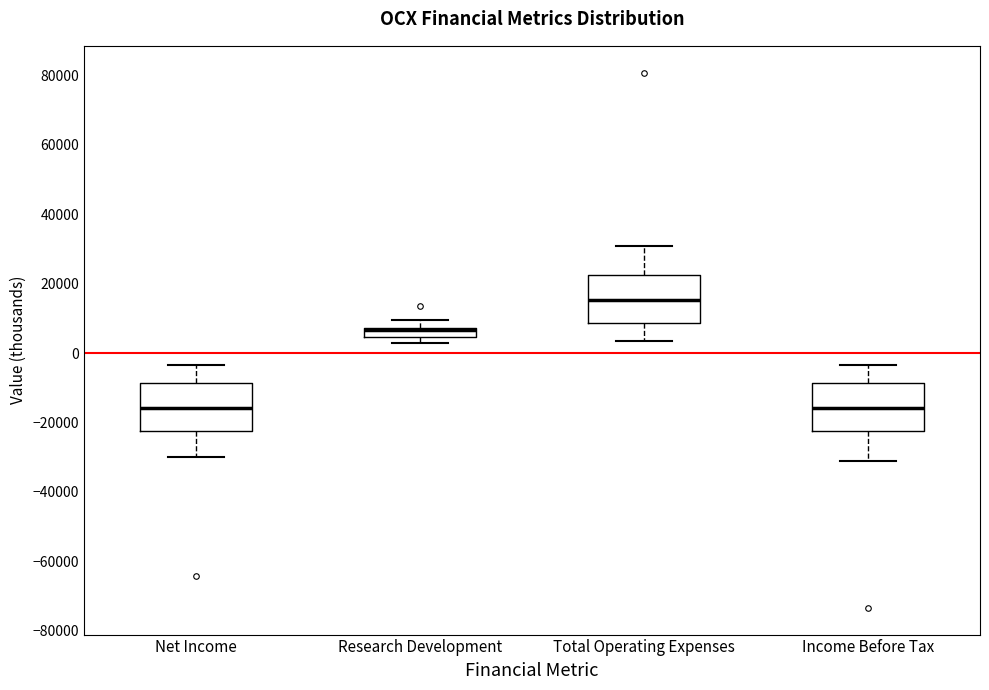

Which box has the highest median line?

Total Operating Expenses